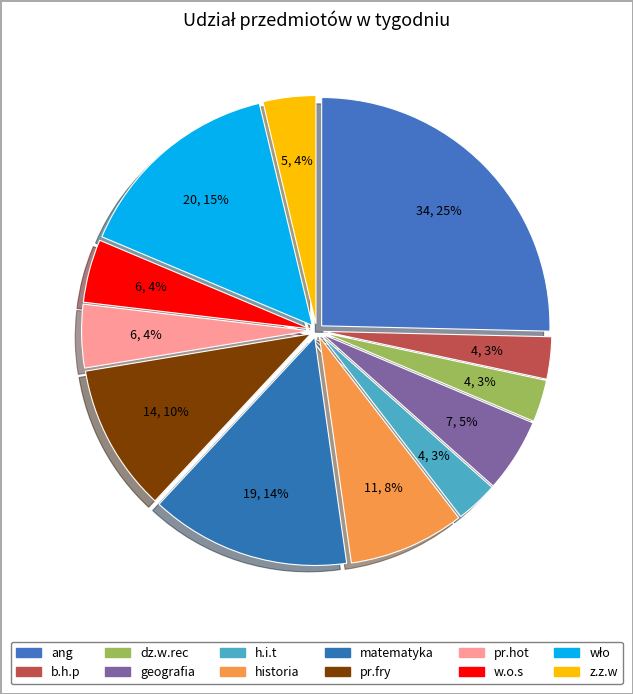

Does any single category account for the majority?

No